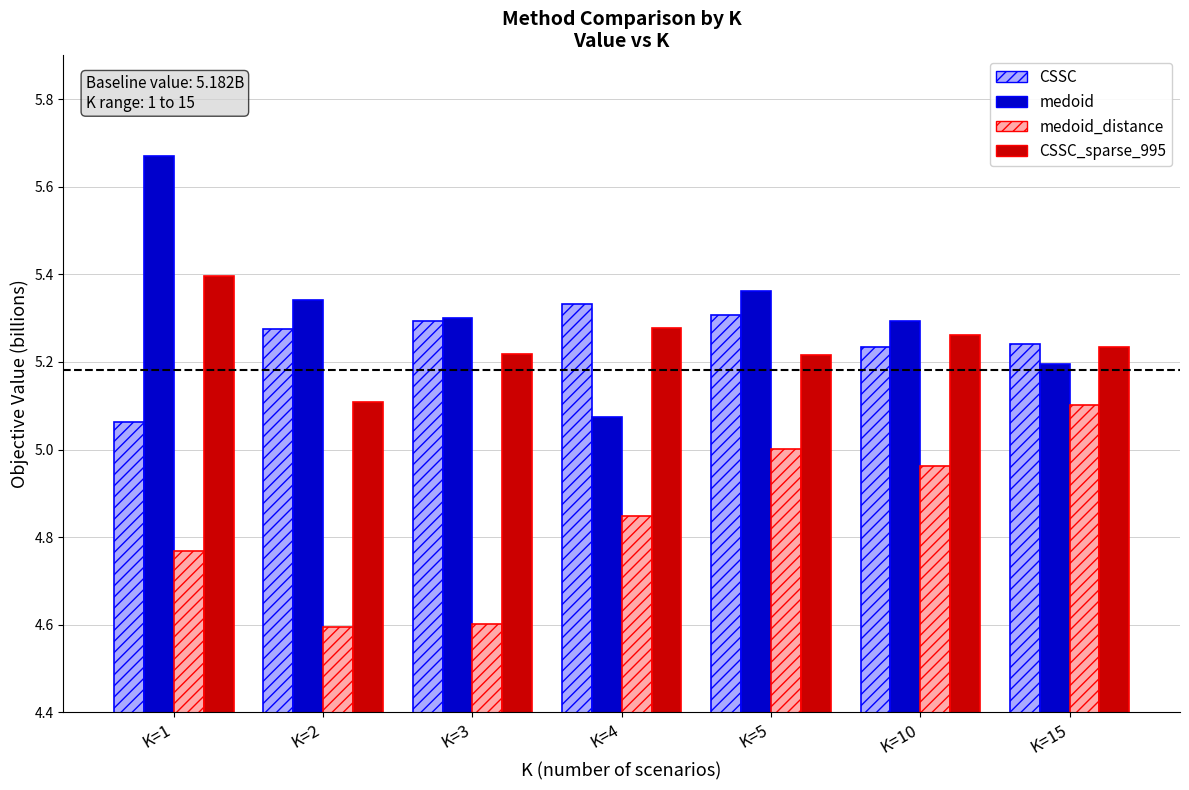

Rank the series by their maximum value, from lowest to highest.

medoid_distance, CSSC, CSSC_sparse_995, medoid